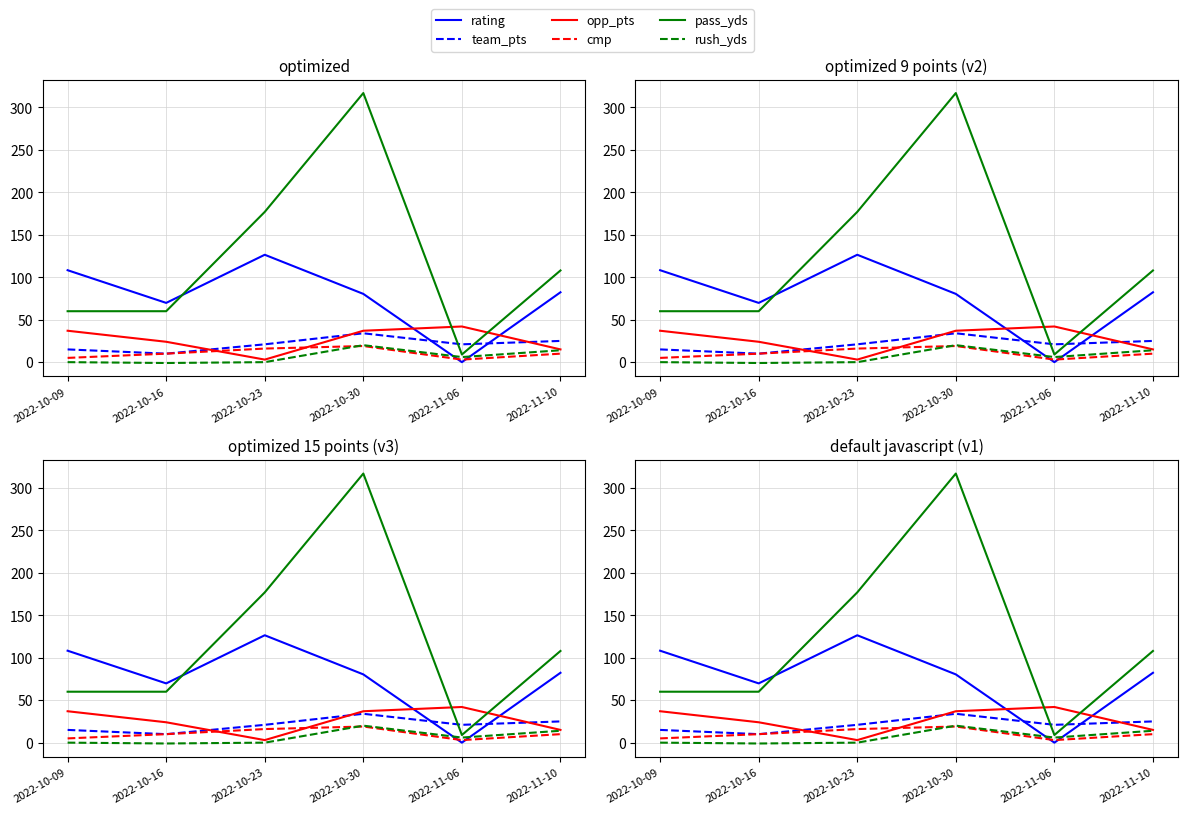

Which series changed the most between 2022-10-30 and 2022-11-06?

pass_yds